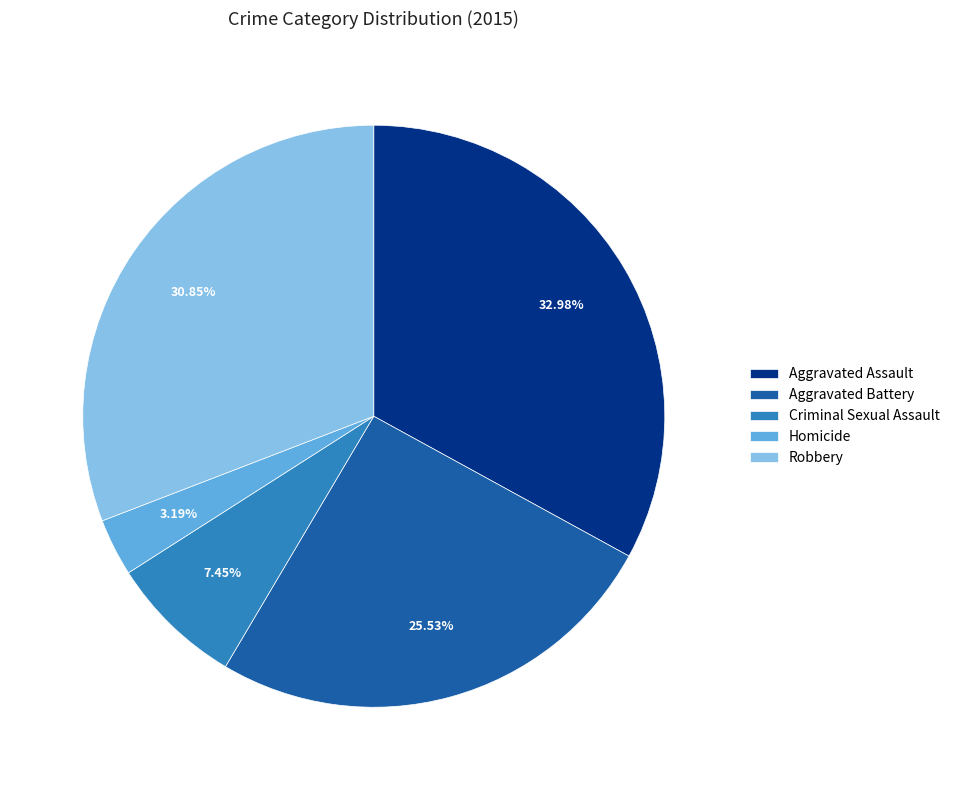

What percentage do Aggravated Battery and Homicide together represent?

28.7%